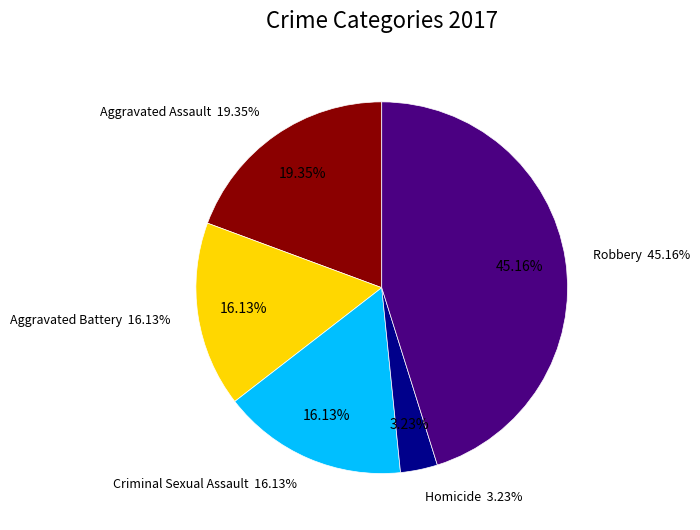

What percentage is NOT represented by Robbery?

54.8%